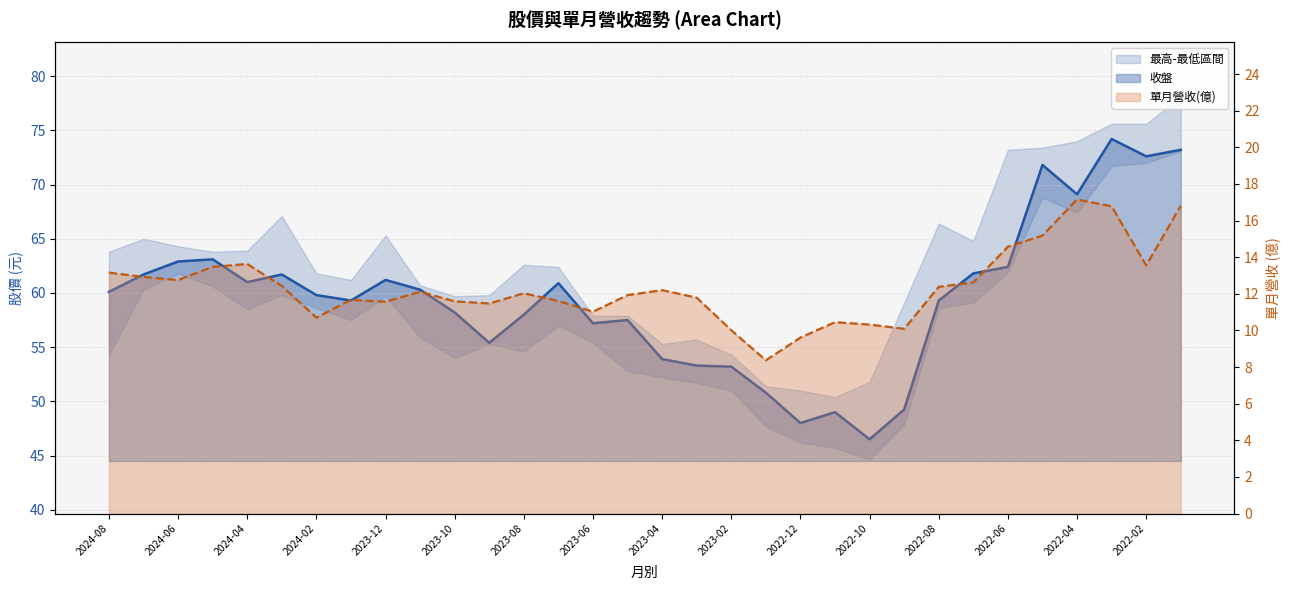

Reading left to right, extract all data points from this chart.

收盤: 2024-08=60.1	2024-07=61.7	2024-06=62.9	2024-05=63.1	2024-04=61.0	2024-03=61.7	2024-02=59.8	2024-01=59.3	2023-12=61.2	2023-11=60.3	2023-10=58.2	2023-09=55.4	2023-08=58.0	2023-07=60.9	2023-06=57.2	2023-05=57.5	2023-04=53.9	2023-03=53.3	2023-02=53.2	2023-01=50.8	2022-12=48.0	2022-11=49.0	2022-10=46.5	2022-09=49.2	2022-08=59.3	2022-07=61.8	2022-06=62.4	2022-05=71.8	2022-04=69.1	2022-03=74.2	2022-02=72.6	2022-01=73.2
單月營收(億): 2024-08=13.2	2024-07=12.9	2024-06=12.8	2024-05=13.5	2024-04=13.6	2024-03=12.4	2024-02=10.7	2024-01=11.7	2023-12=11.6	2023-11=12.1	2023-10=11.6	2023-09=11.5	2023-08=12.0	2023-07=11.6	2023-06=11.0	2023-05=11.9	2023-04=12.2	2023-03=11.8	2023-02=10.0	2023-01=8.4	2022-12=9.6	2022-11=10.4	2022-10=10.3	2022-09=10.1	2022-08=12.4	2022-07=12.6	2022-06=14.6	2022-05=15.2	2022-04=17.1	2022-03=16.8	2022-02=13.6	2022-01=16.8